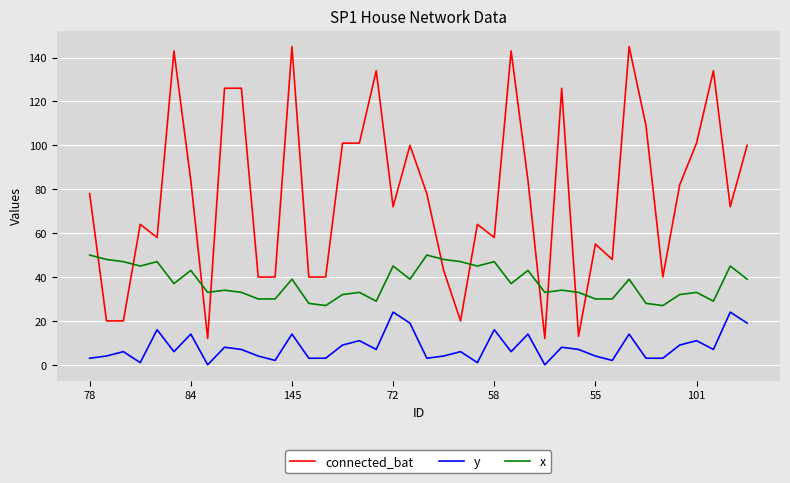

How many distinct data groups are displayed?

3